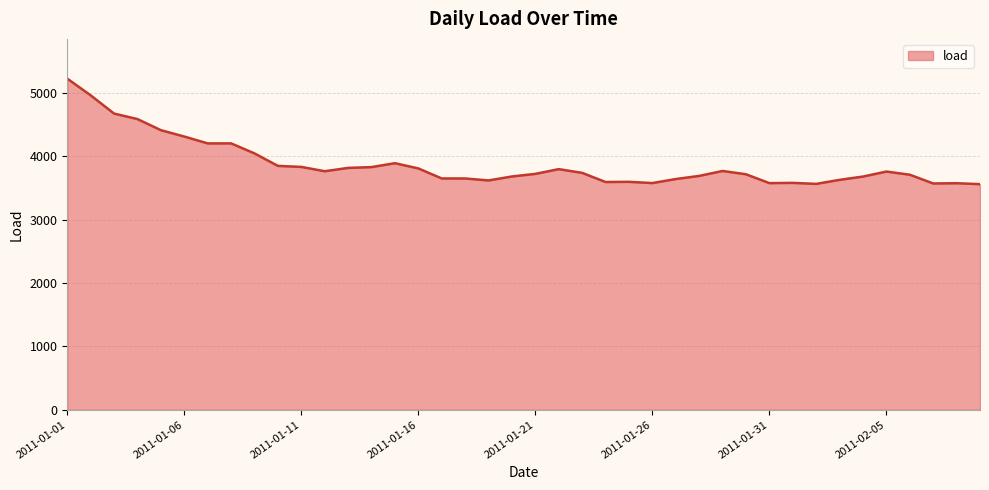

How many values are below 3741?

20